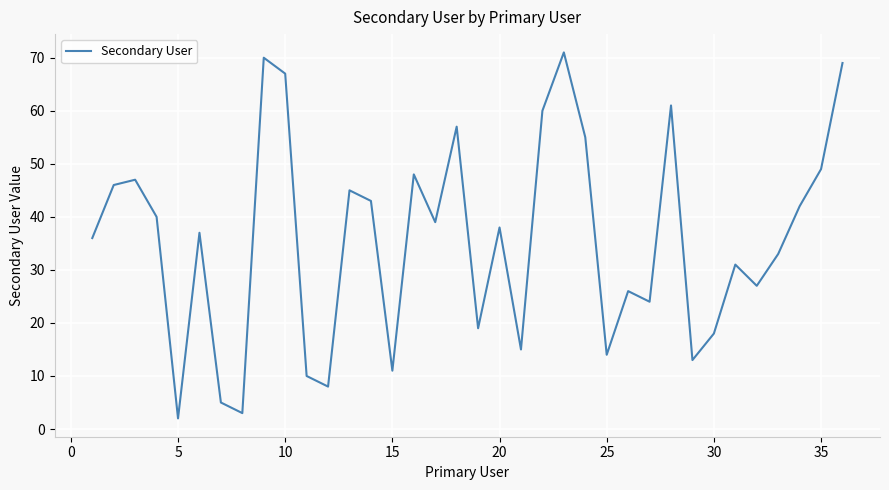

How many interior local peaks (higher than both neighbors) does the data have?

11